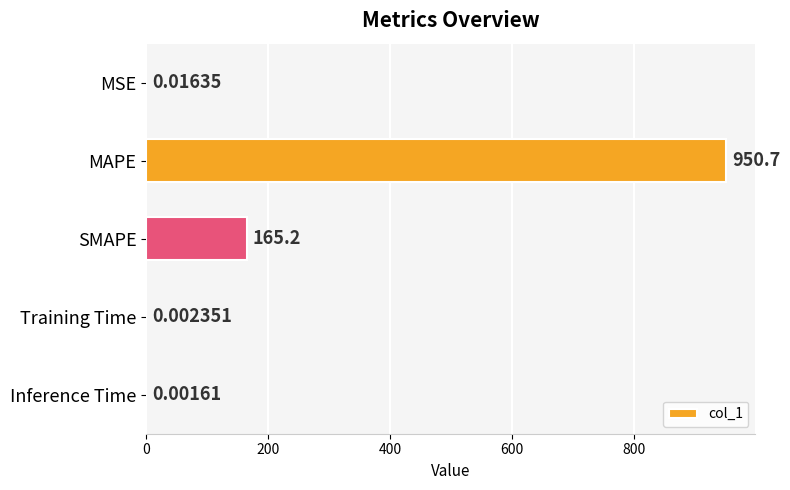

What is the change in value from MAPE to Inference Time?

-950.7